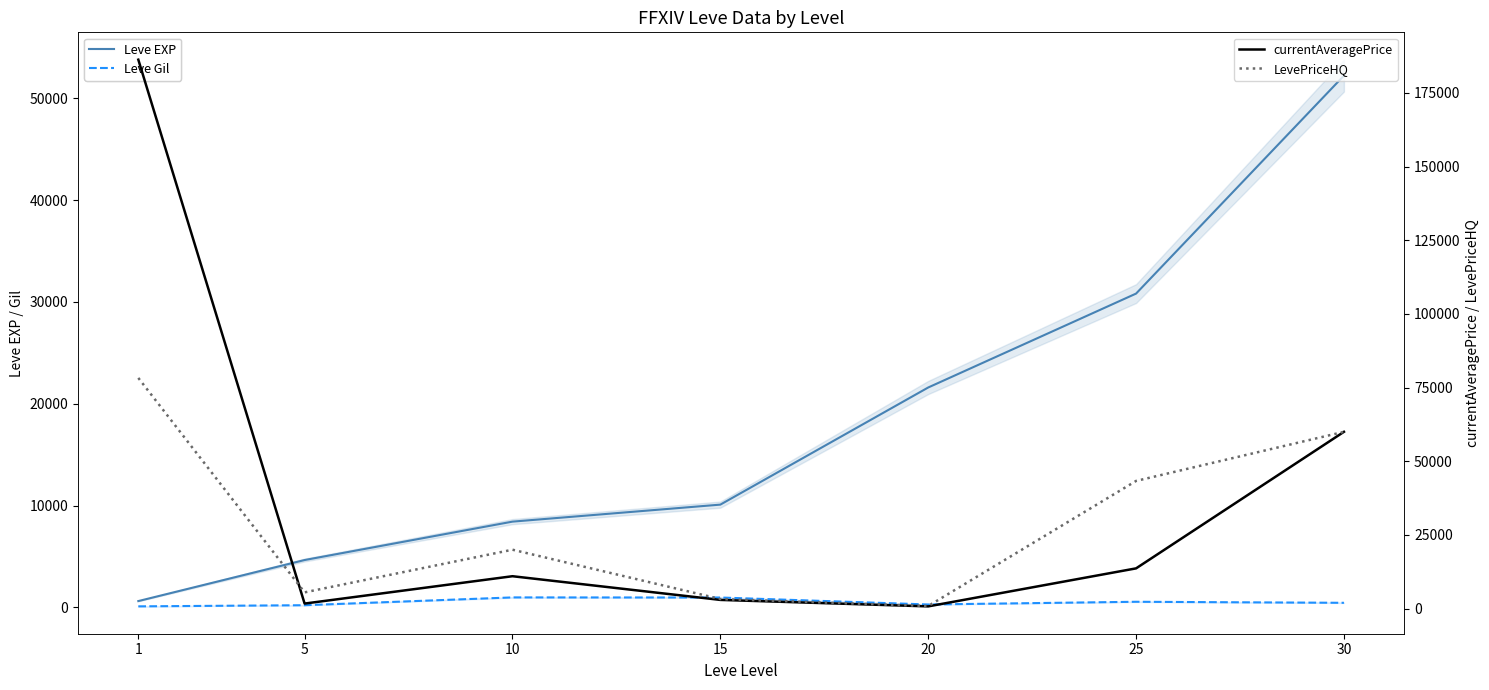

Reading right to left, transcribe all the data shown in this chart.

Leve EXP: 30=52220.0	25=30820.0	20=21600.0	15=10100.0	10=8430.0	5=4660.0	1=630.0
Leve Gil: 30=460.0	25=562.0	20=295.0	15=980.0	10=990.0	5=224.0	1=112.0
currentAveragePrice: 30=60000.0	25=13665.7	20=767.2	15=2965.8	10=11004.0	5=1721.4	1=186272.8
LevePriceHQ: 30=60000.0	25=43333.3	20=889.2	15=3262.0	10=20000.0	5=5525.0	1=78285.7